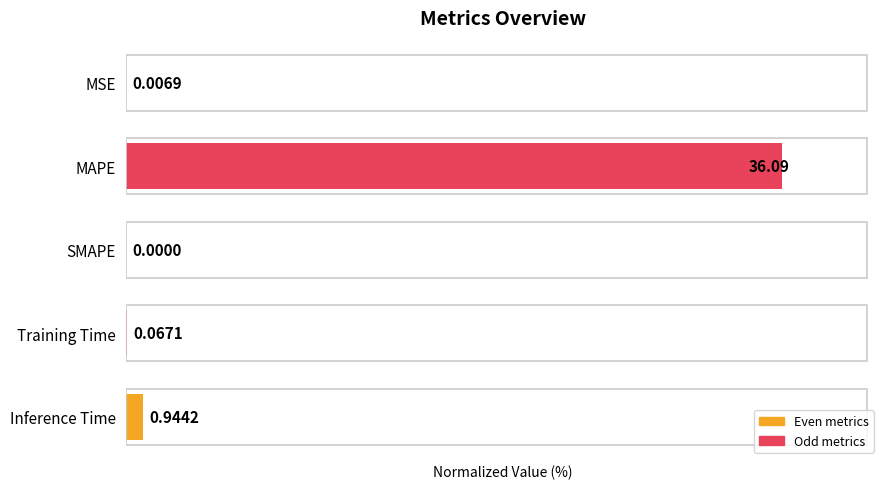

Which has a higher value, MAPE or MSE?

MAPE